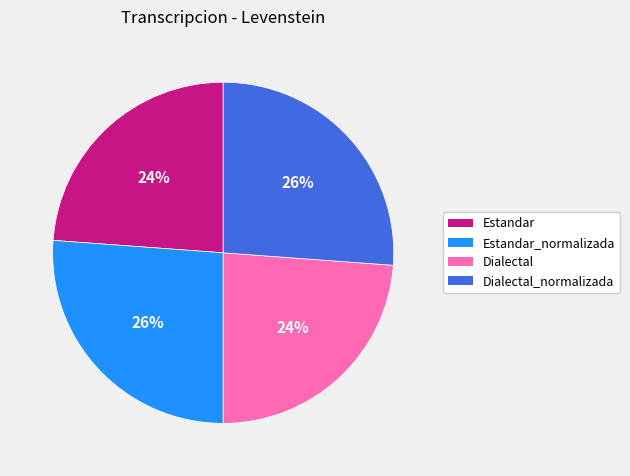

Does Estandar_normalizada account for over 50% of the chart?

No